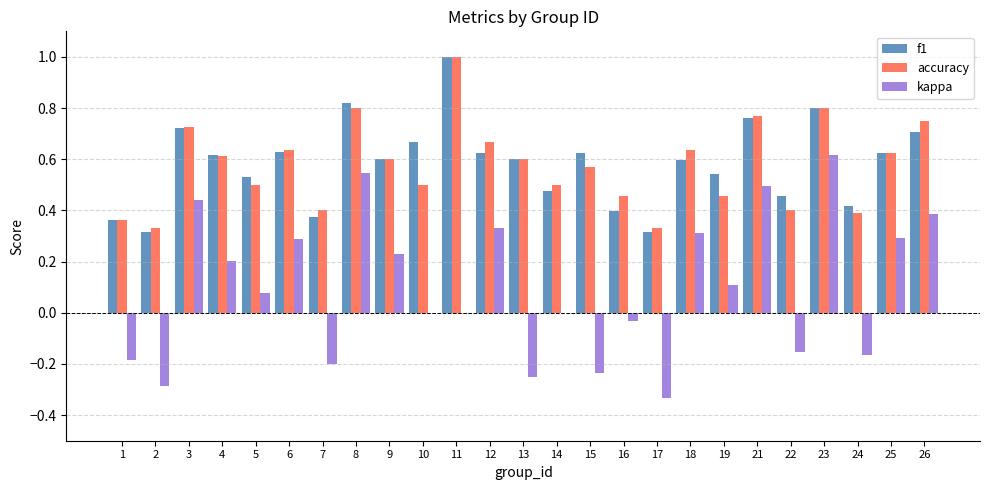

How many data points does each series have?

25